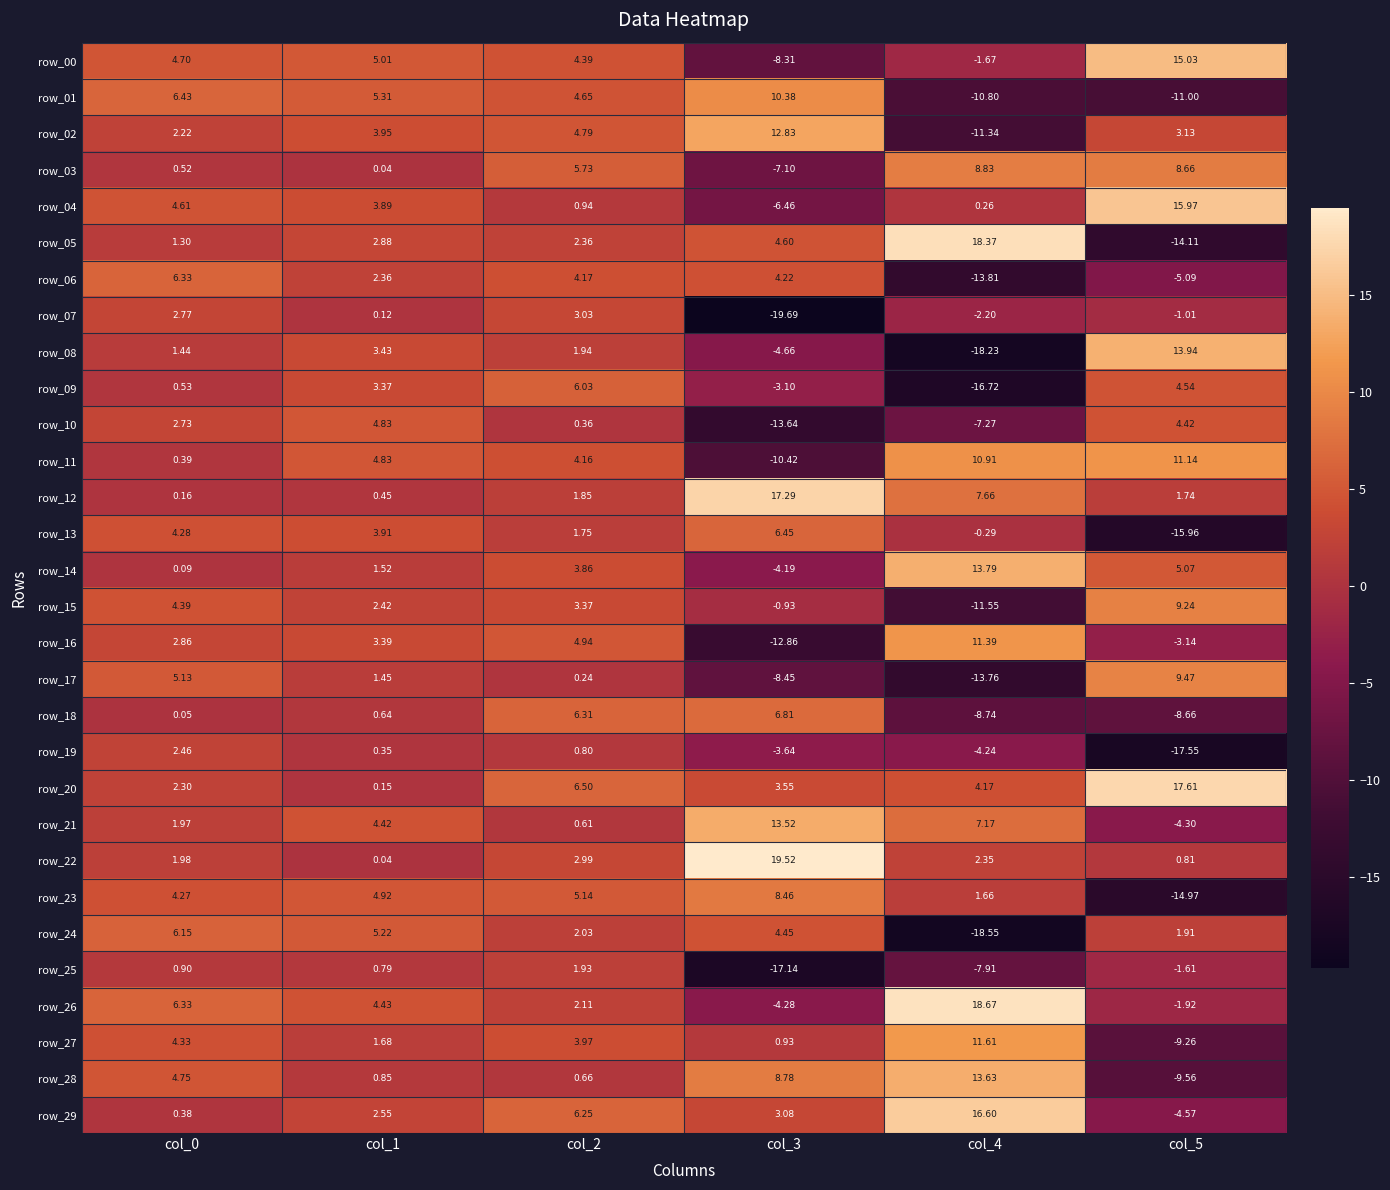

Is the value of row_26 at col_1 greater than the value of row_18 at col_0?

Yes